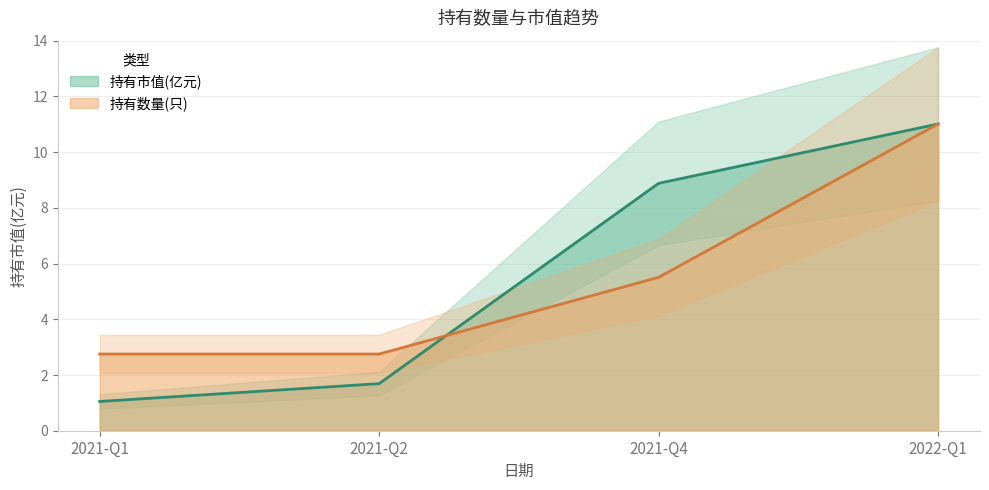

What is the value of the 持有市值(亿元) point at the 3rd from the left?

8.9